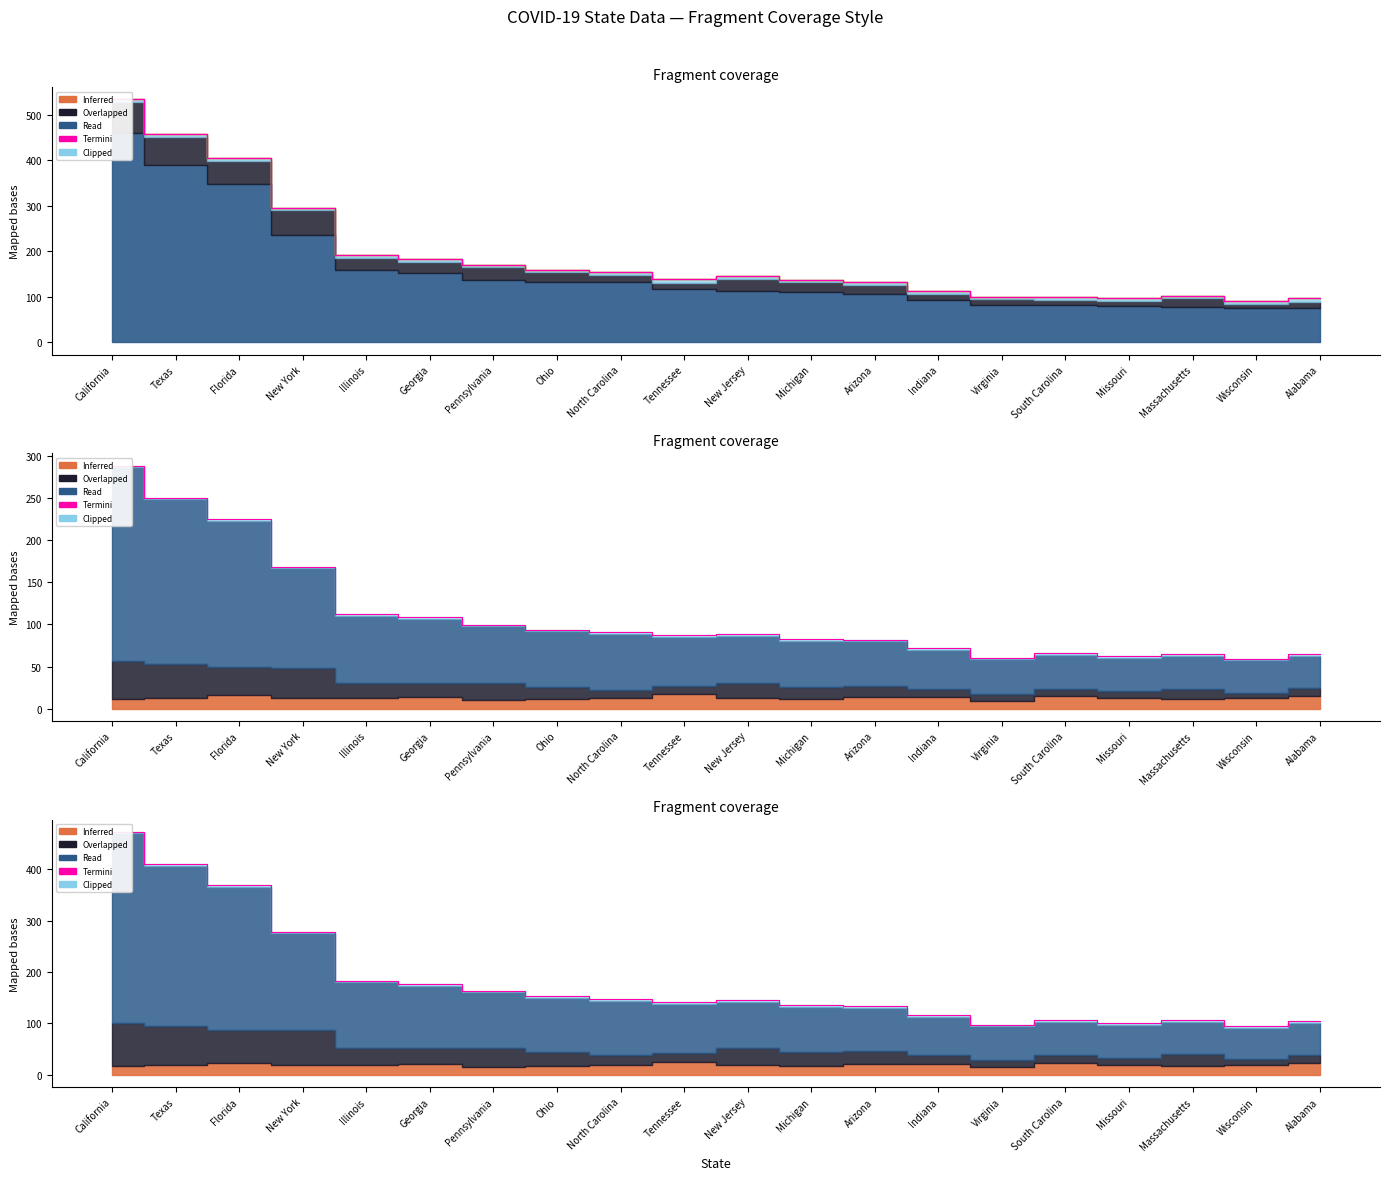

Reading left to right, extract all data points from this chart.

473.0	410.6	369.1	278.1	182.9	176.7	163.8	152.6	146.8	141.1	145.6	135.0	133.5	116.3	97.8	106.6	100.8	105.9	95.3	104.0